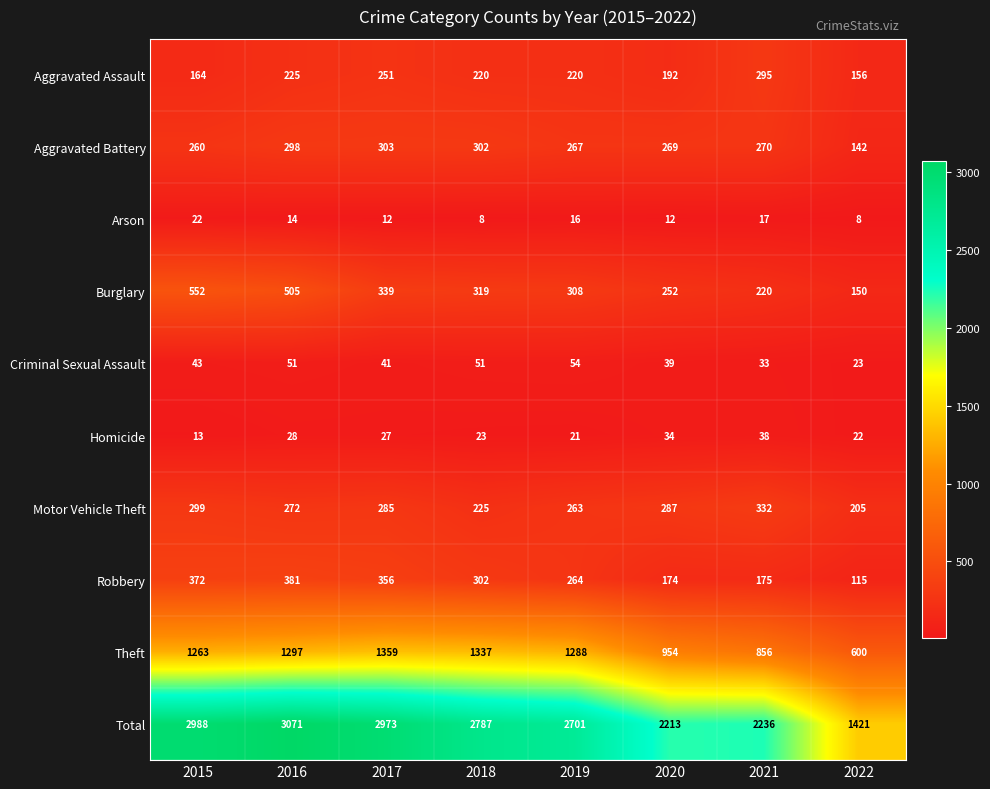

What is the spread (max minus min) of values at 2015?

2975